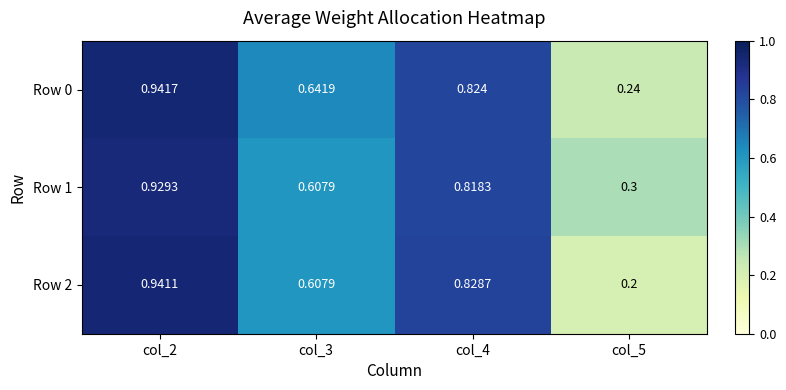

Is the value of Row 0 at col_4 greater than the value of Row 2 at col_5?

Yes